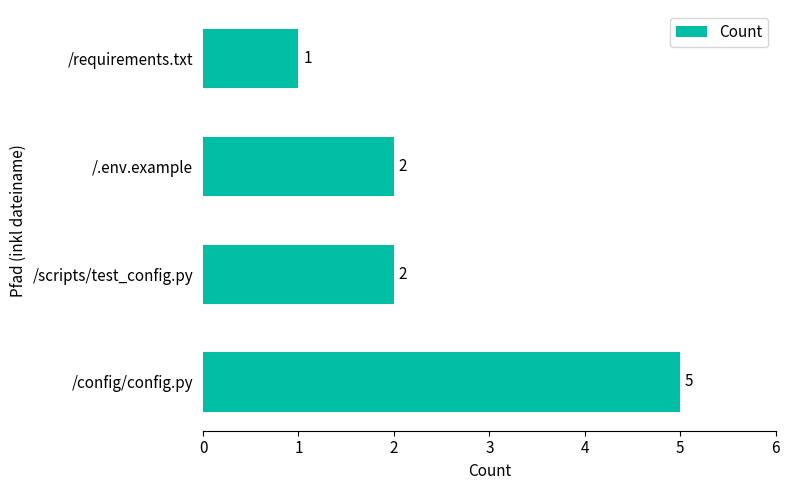

Reading top to bottom, what are all the values shown in this chart?

1	2	2	5